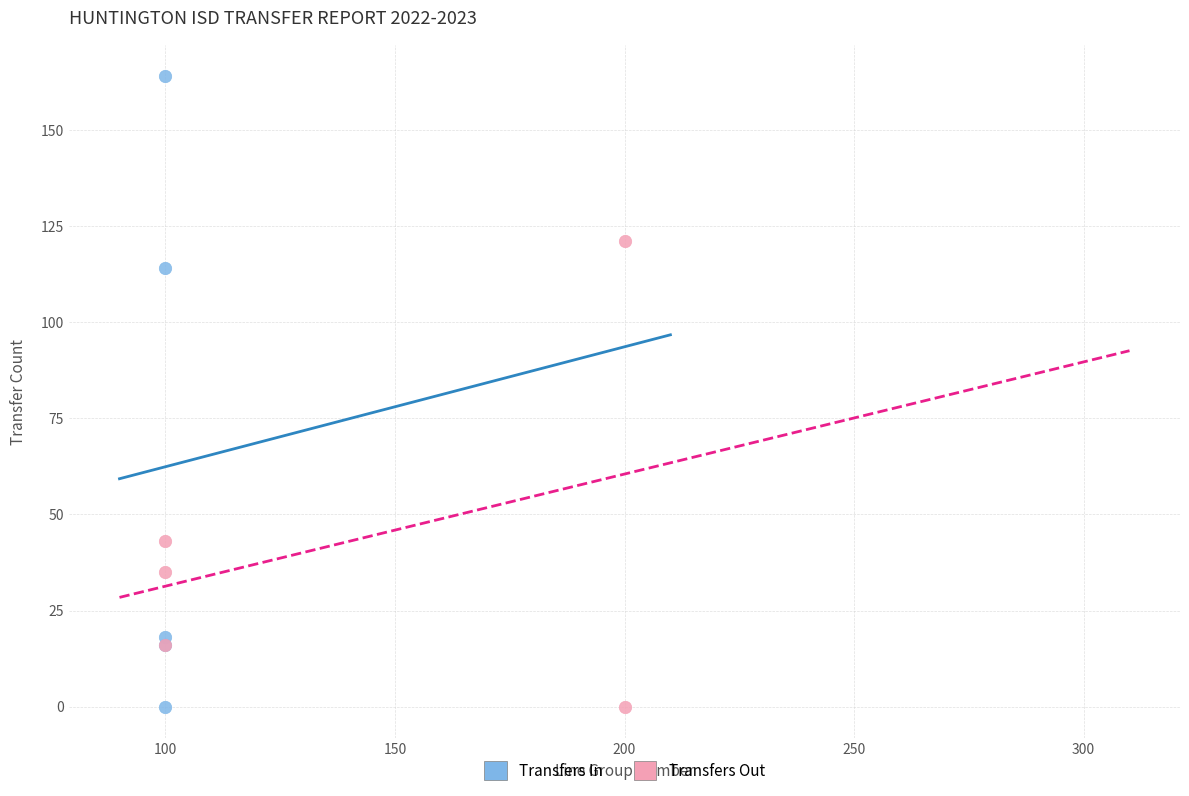

Which series has the largest Y range (max minus min)?

Transfers In